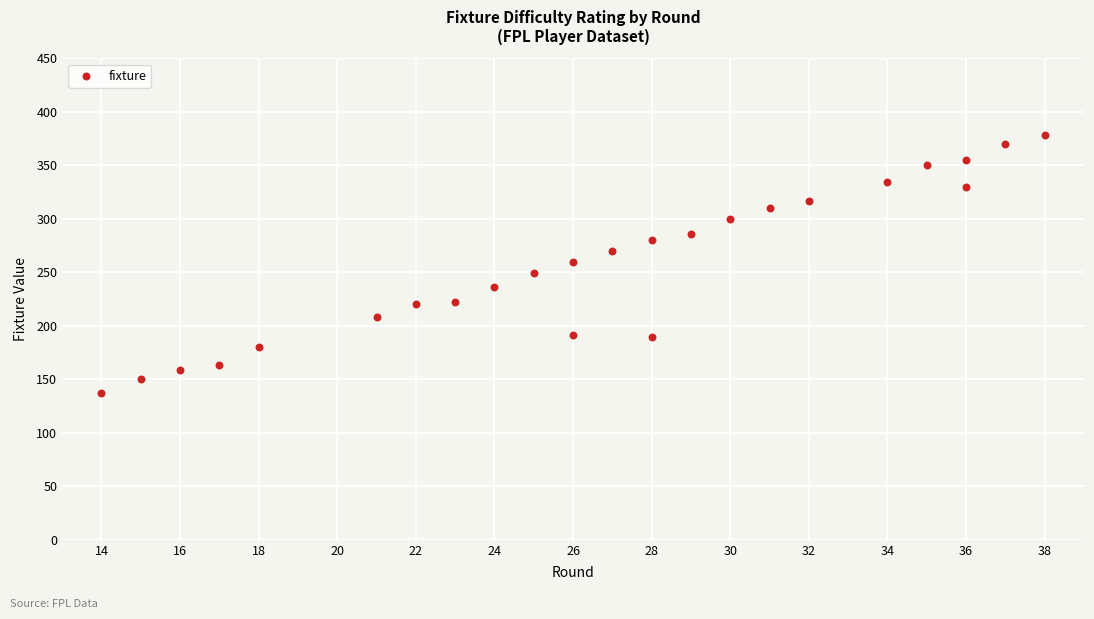

What is the range of Y values (max minus min)?

241